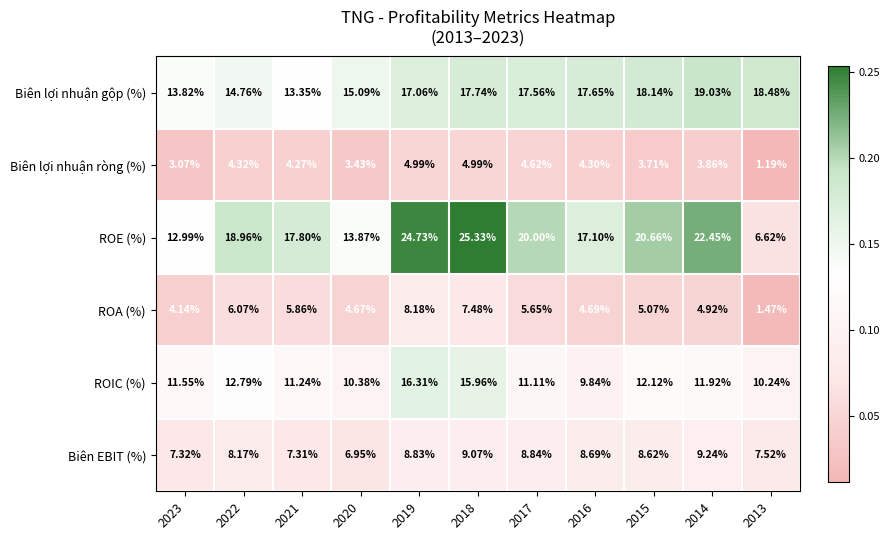

Is the value of Biên lợi nhuận ròng (%) at 2013 greater than the value of ROA (%) at 2017?

No